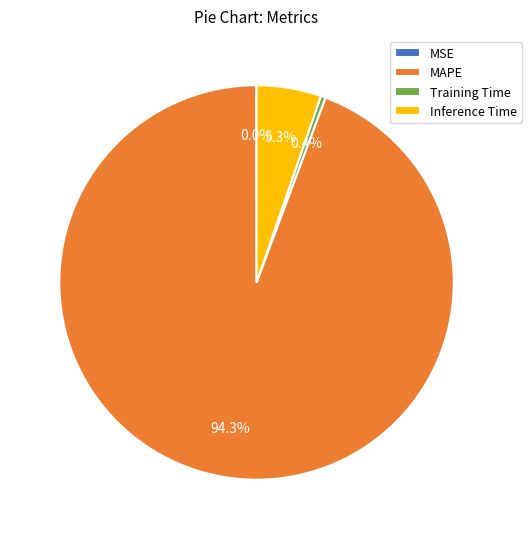

What is the majority slice?

MAPE